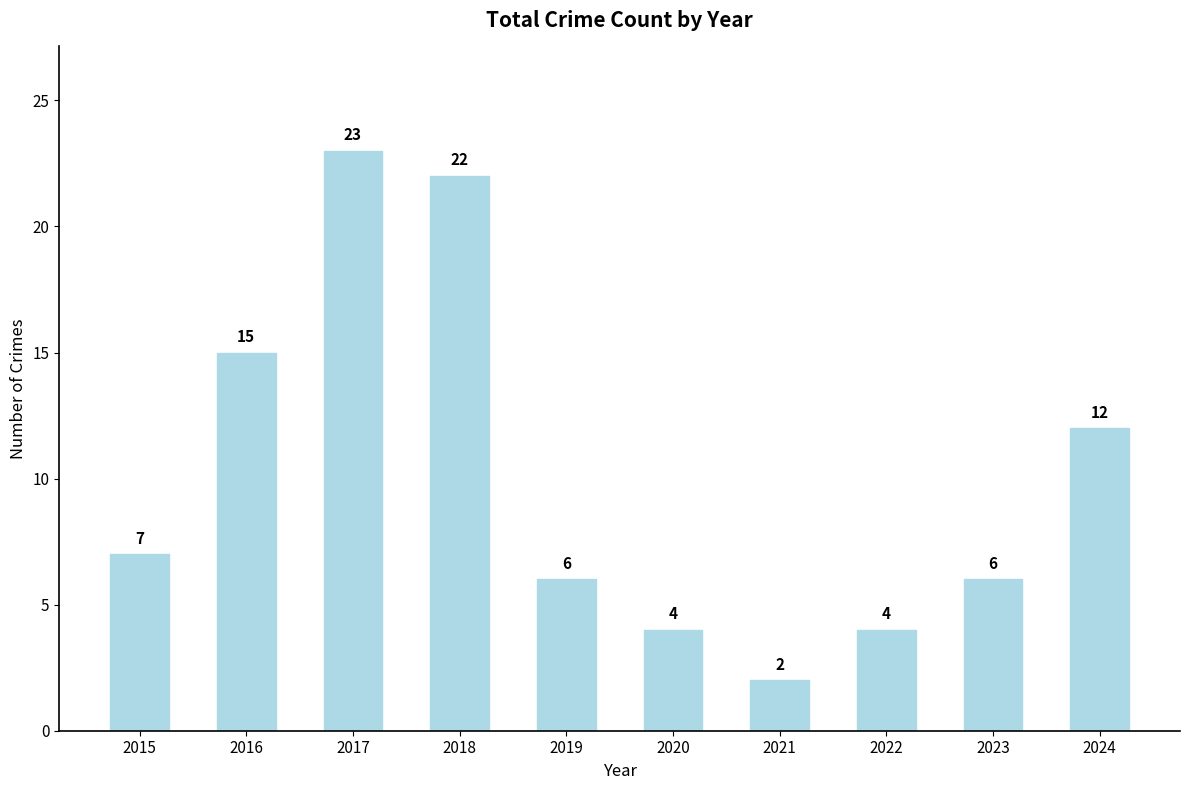

Count the number of data series in this chart.

1